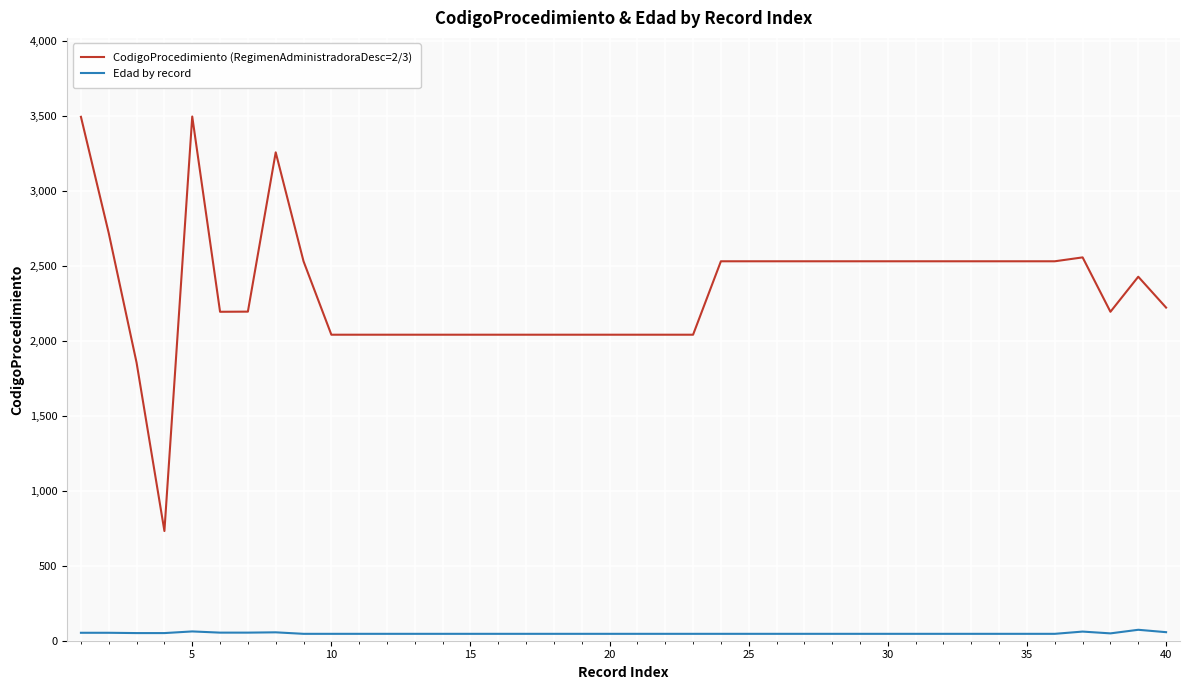

Which series has the largest range (max minus min)?

CodigoProcedimiento (RegimenAdministradoraDesc=2/3)